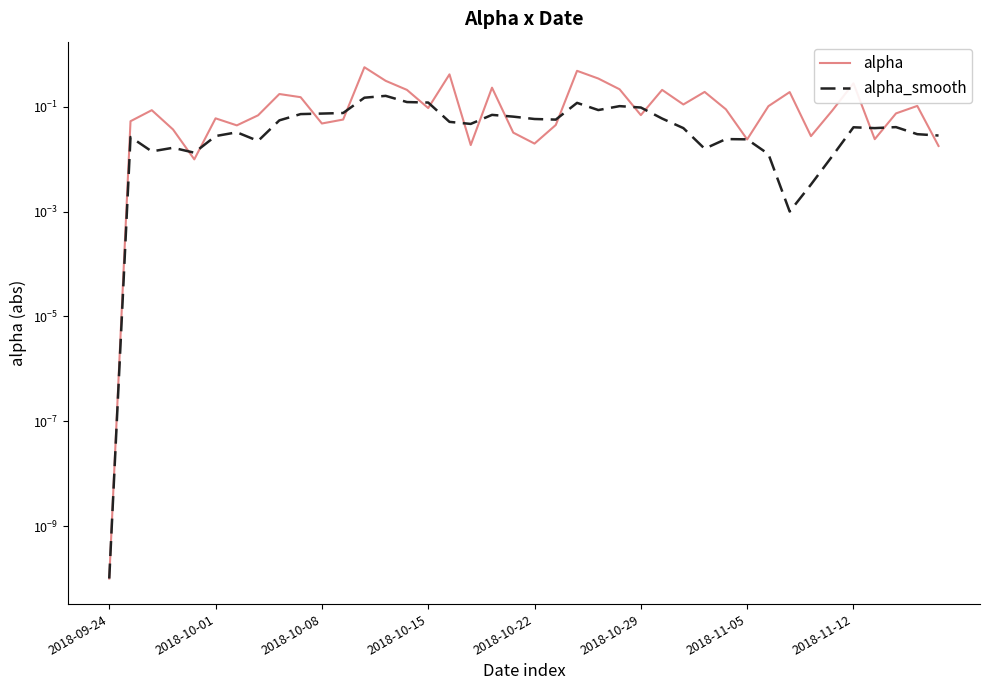

What is the spread (max minus min) of values at 23?

0.3